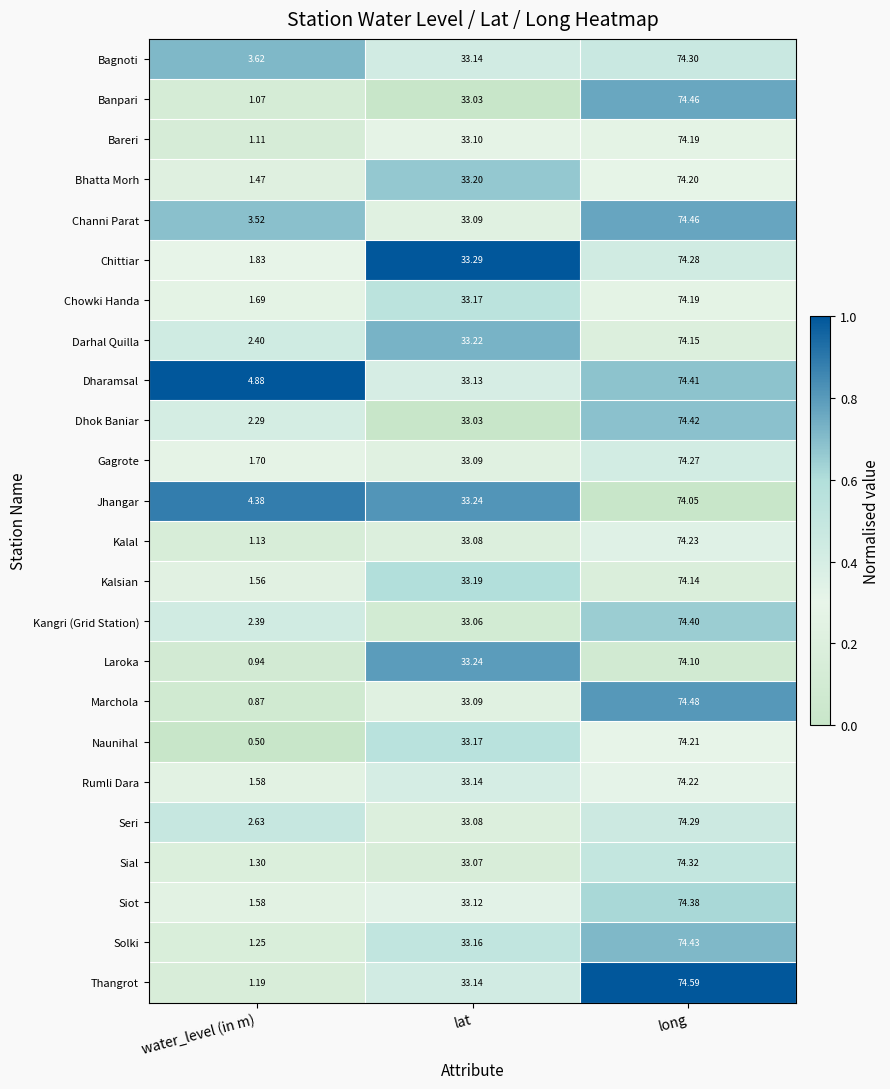

Which series has the largest total across all categories?

Dharamsal